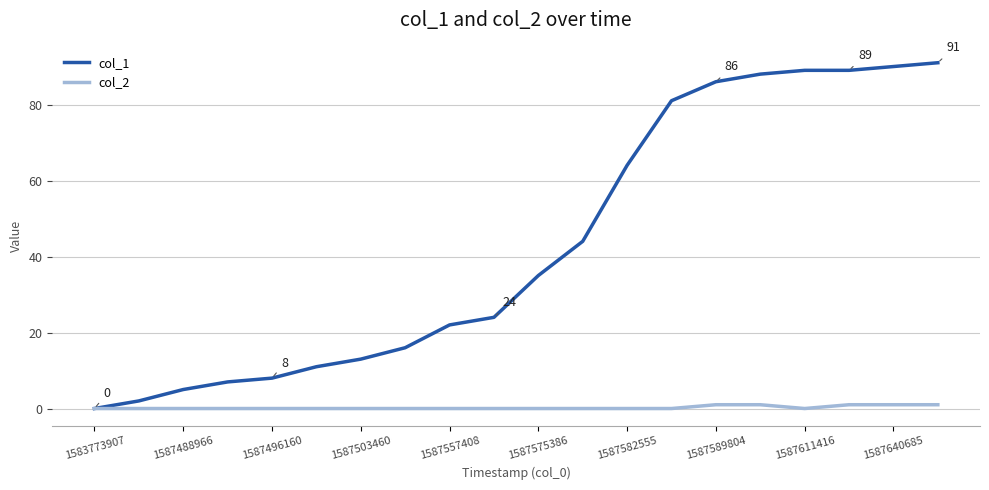

Which series has the largest range (max minus min)?

col_1